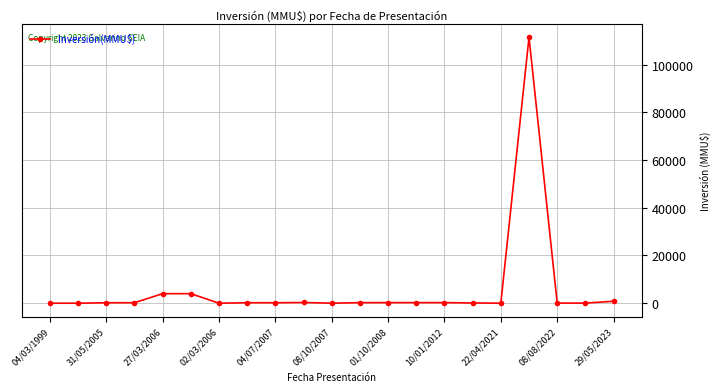

True or false: the data has more than 0 interior local peaks.

True